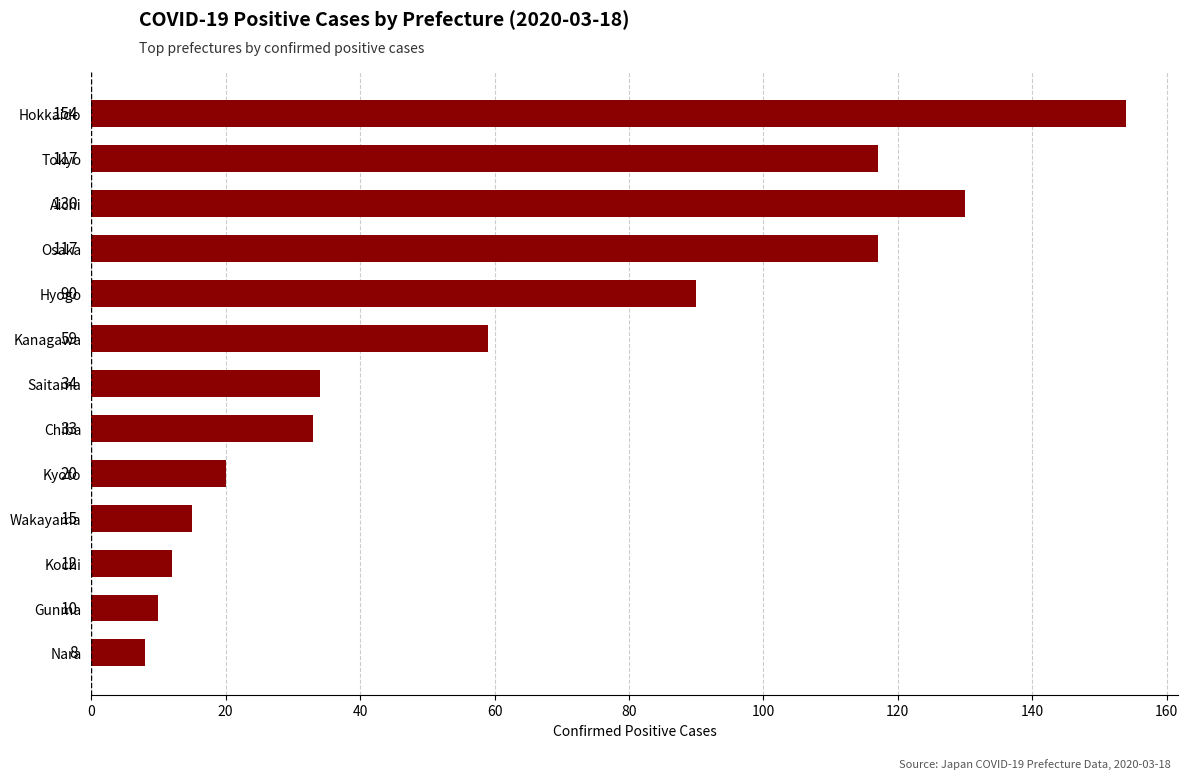

What is the greatest value displayed?

154